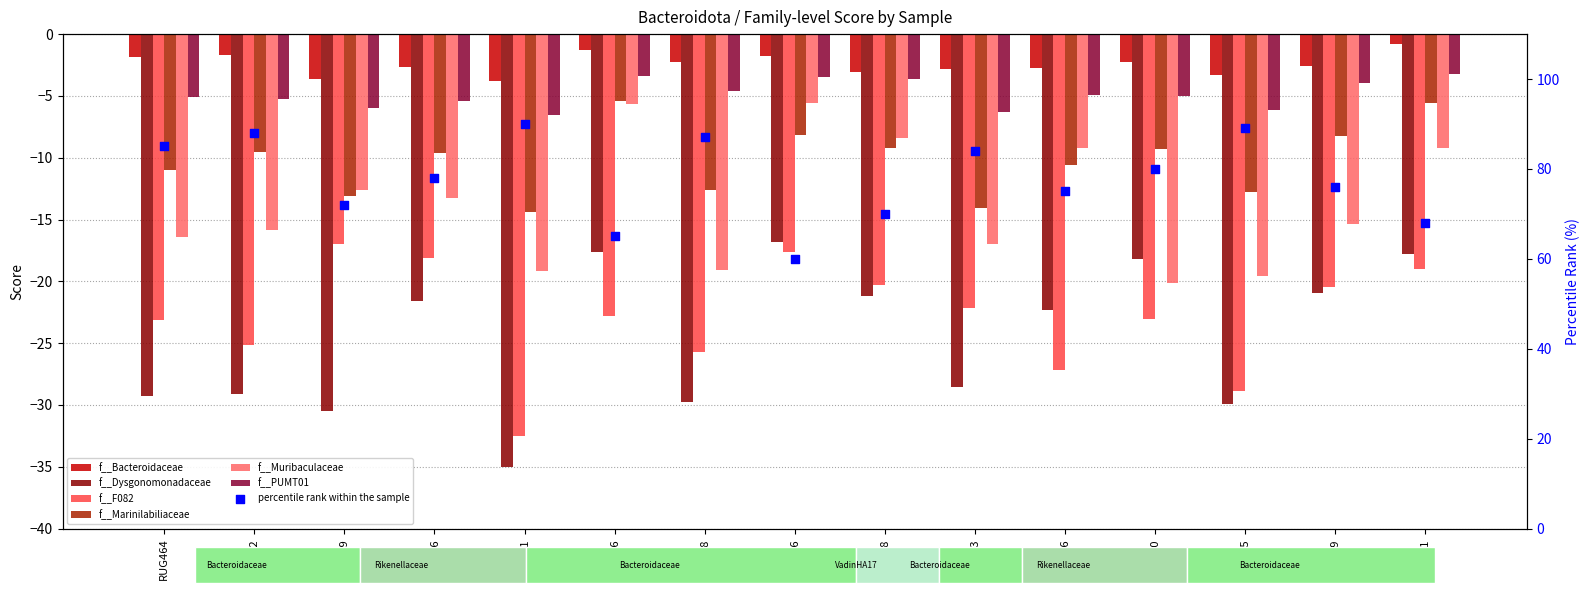

Which series contains the highest Y value?

f__Bacteroidaceae